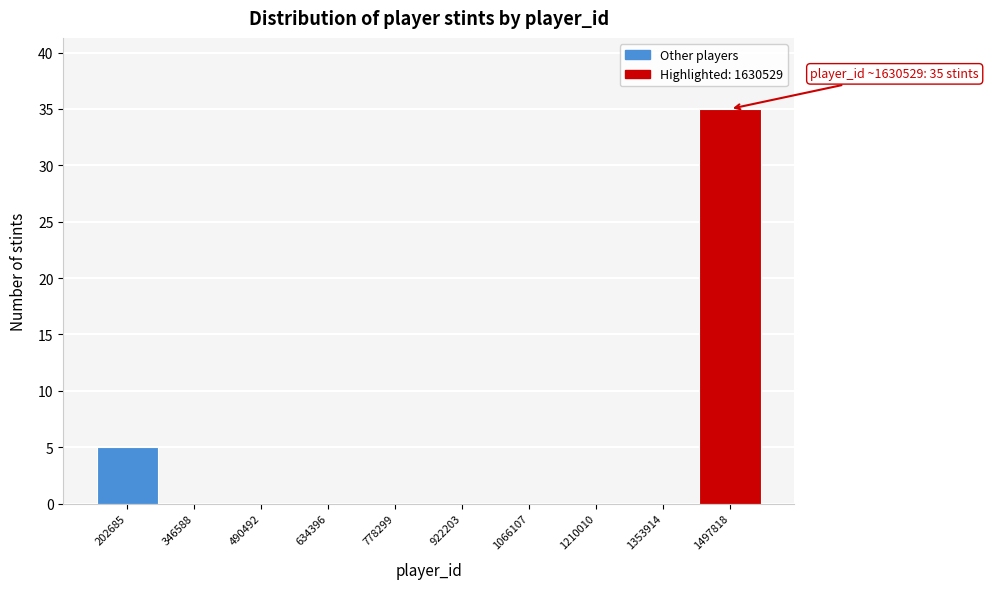

Reading left to right, extract all data points from this chart.

202685=5	346588=0	490492=0	634396=0	778299=0	922203=0	1066107=0	1210010=0	1353914=0	1497818=35